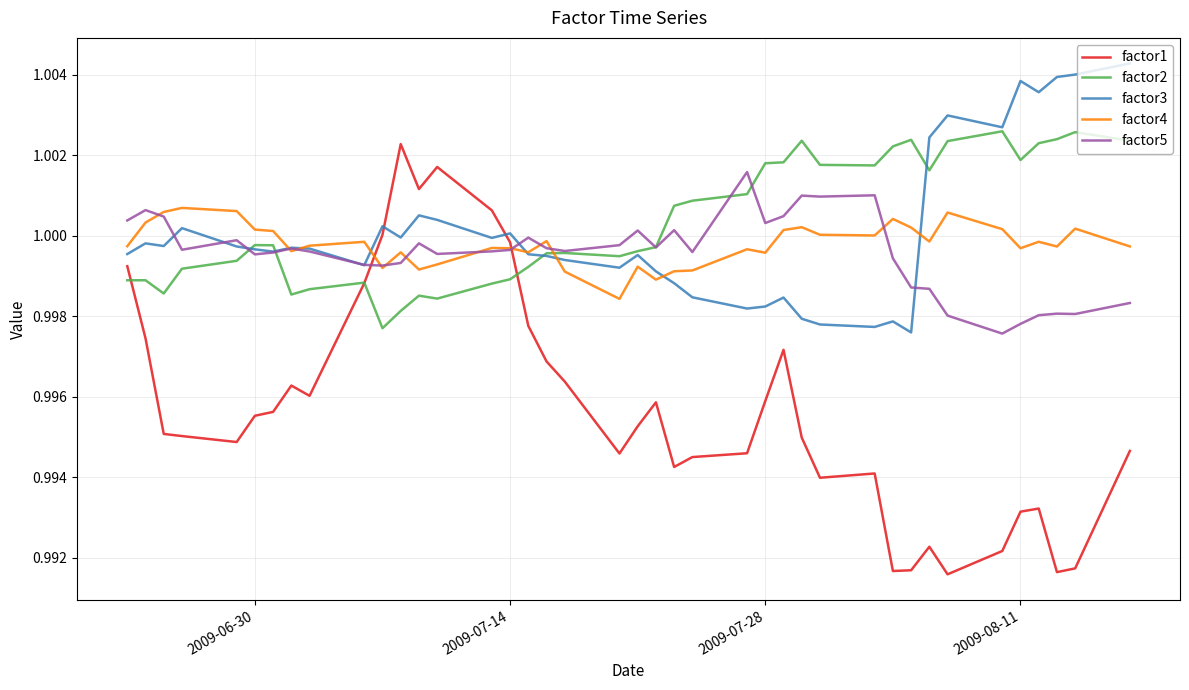

Which series has the largest range (max minus min)?

factor1